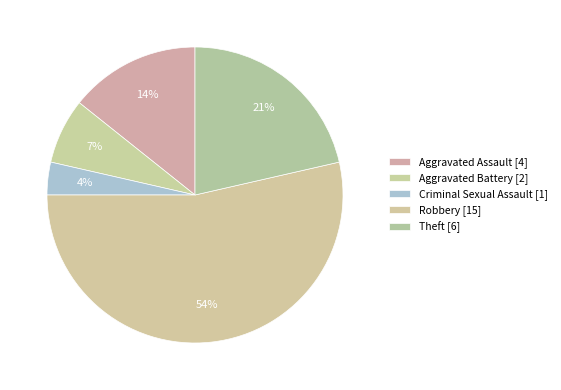

Rank the categories by value from lowest to highest.

Criminal Sexual Assault, Aggravated Battery, Aggravated Assault, Theft, Robbery